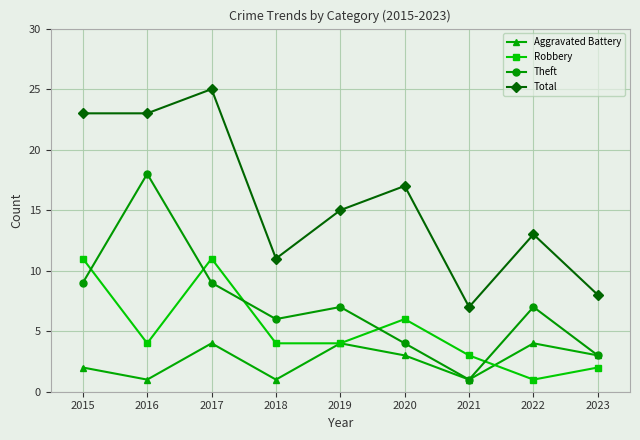

Count the number of categories in the chart.

9